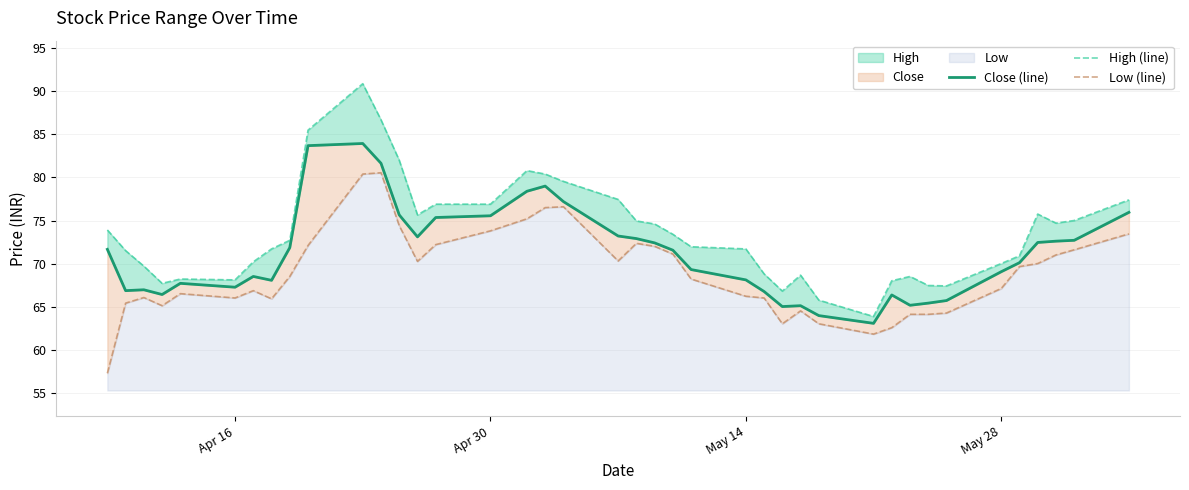

True or false: High (line) and Close (line) cross at least once.

False